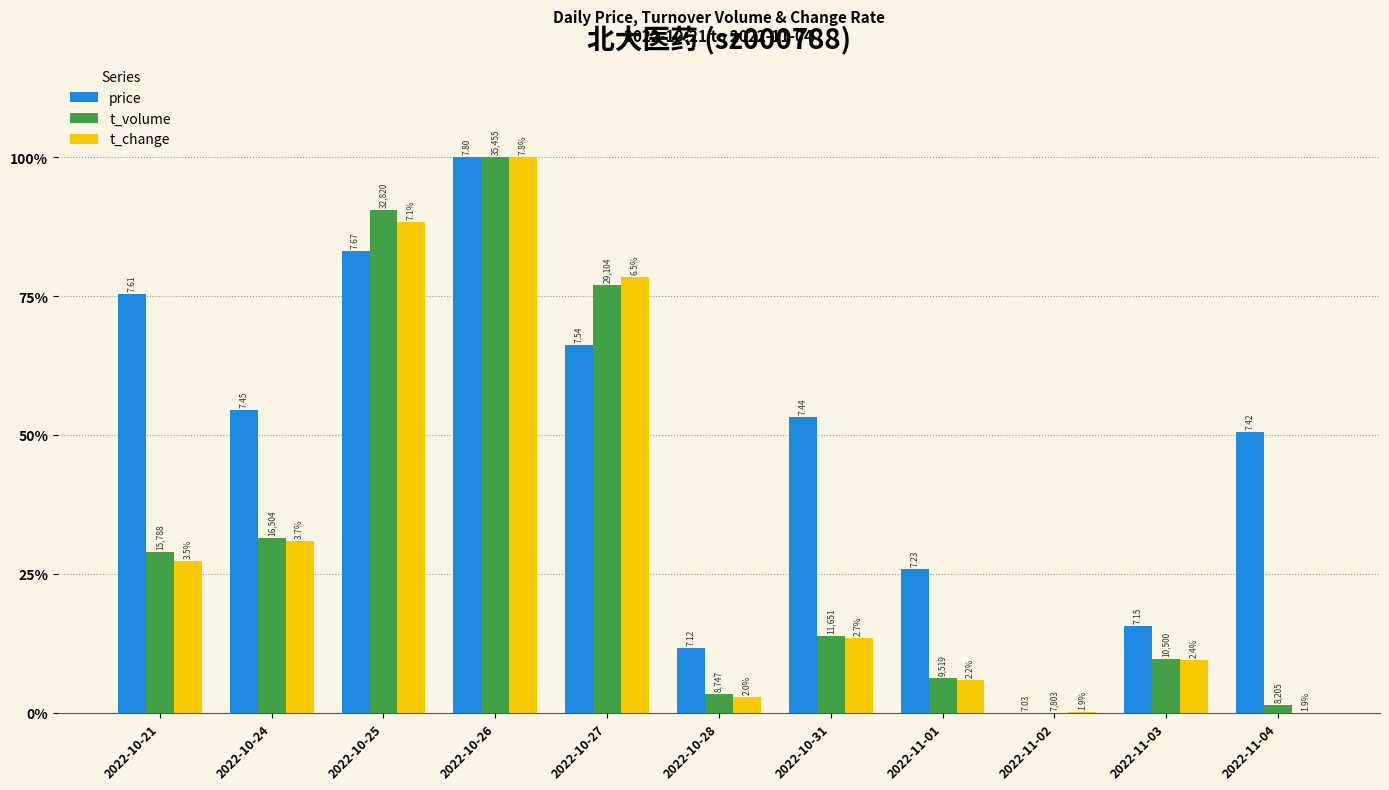

What is the average value of the price series?

0.5